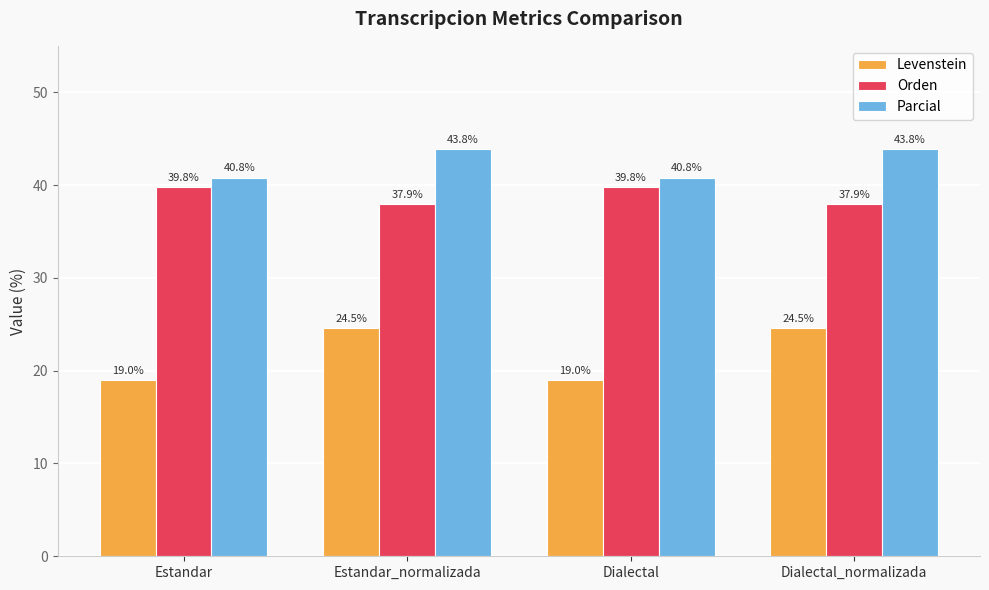

What is the difference between the second highest and second lowest values in the Orden series?

1.8